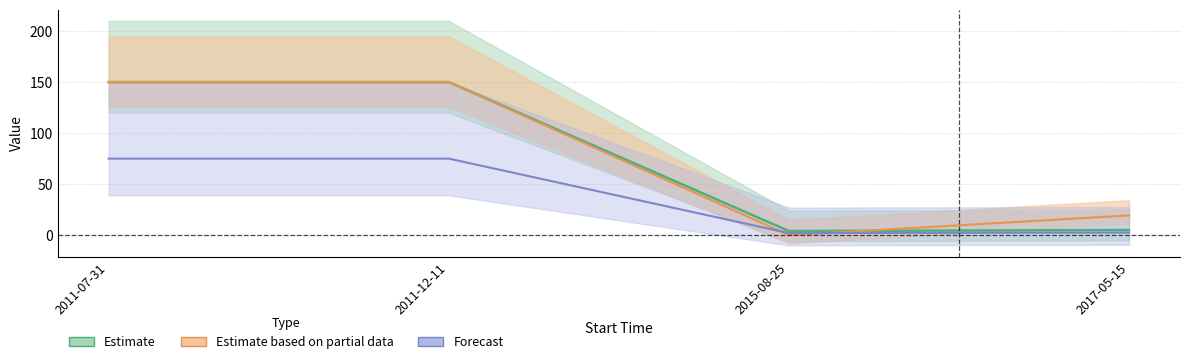

Reading left to right, transcribe all the data shown in this chart.

Value: 150.0	150.0	4.0	5.0
EWD: 75.0	75.0	2.0	2.5
PatientID_scaled: 150.0	150.0	0.0	19.3